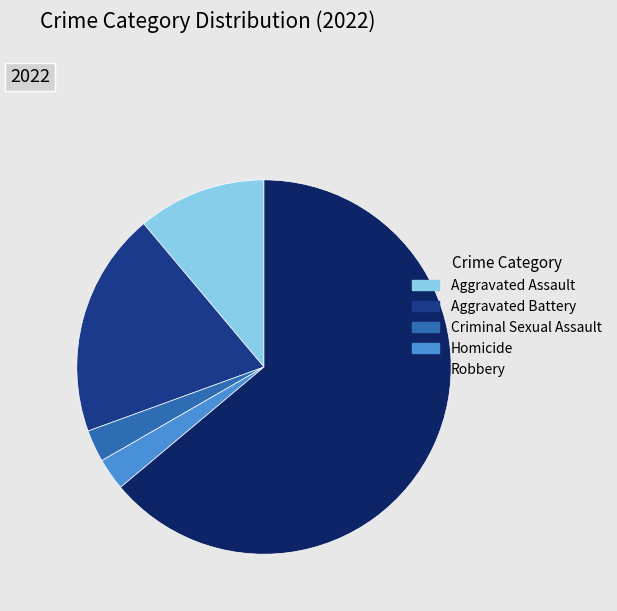

Is there any slice that represents more than half of the pie?

Yes